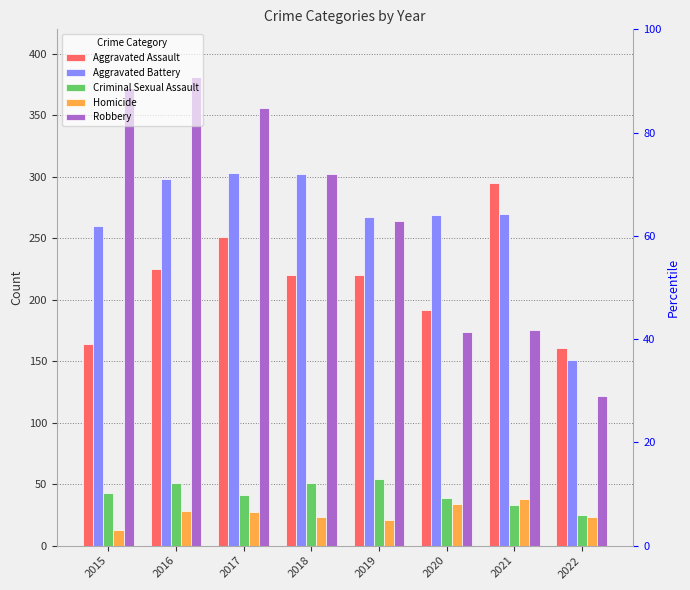

Which series has the largest total across all categories?

Robbery